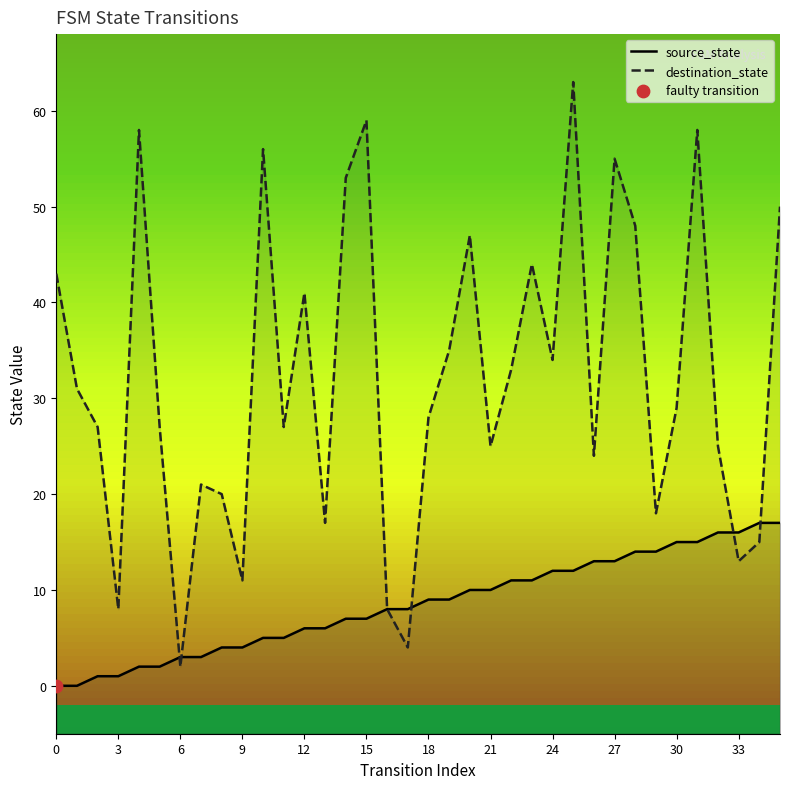

Which series has the widest spread of Y values?

destination_state